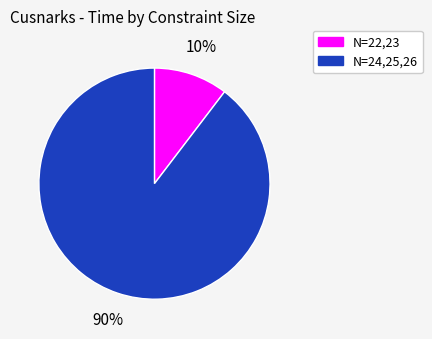

Is there any slice that represents more than half of the pie?

Yes